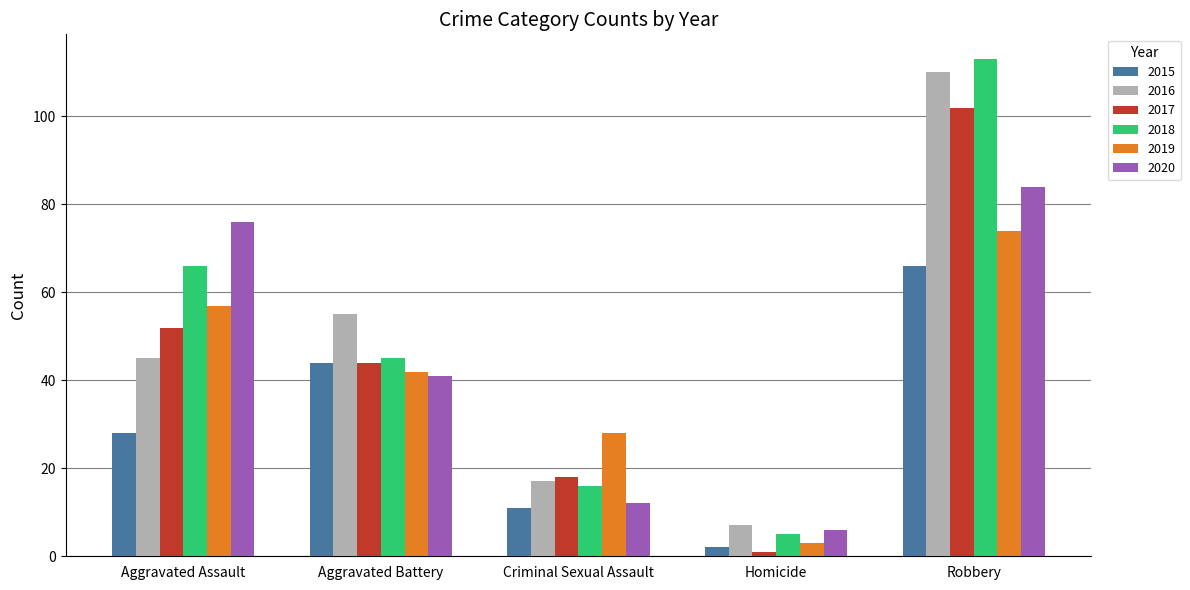

What position from the right is Aggravated Assault?

5